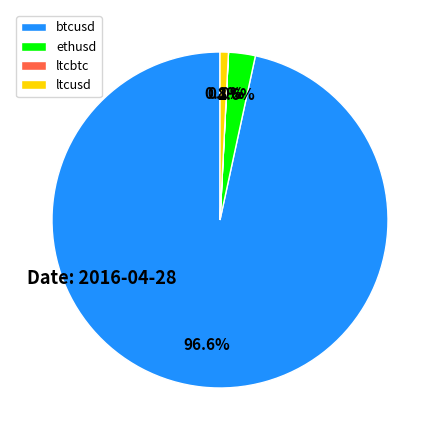

Between ethusd and ltcusd, which is larger?

ethusd